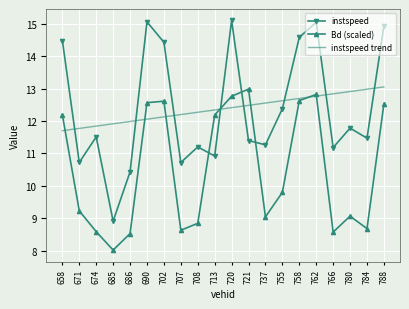

At which label is instspeed closest to 12?

780